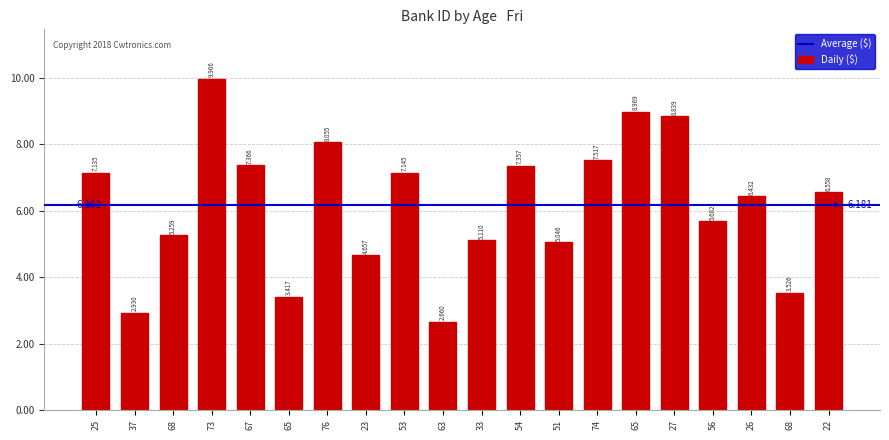

Which has a higher value, 73 or 37?

73